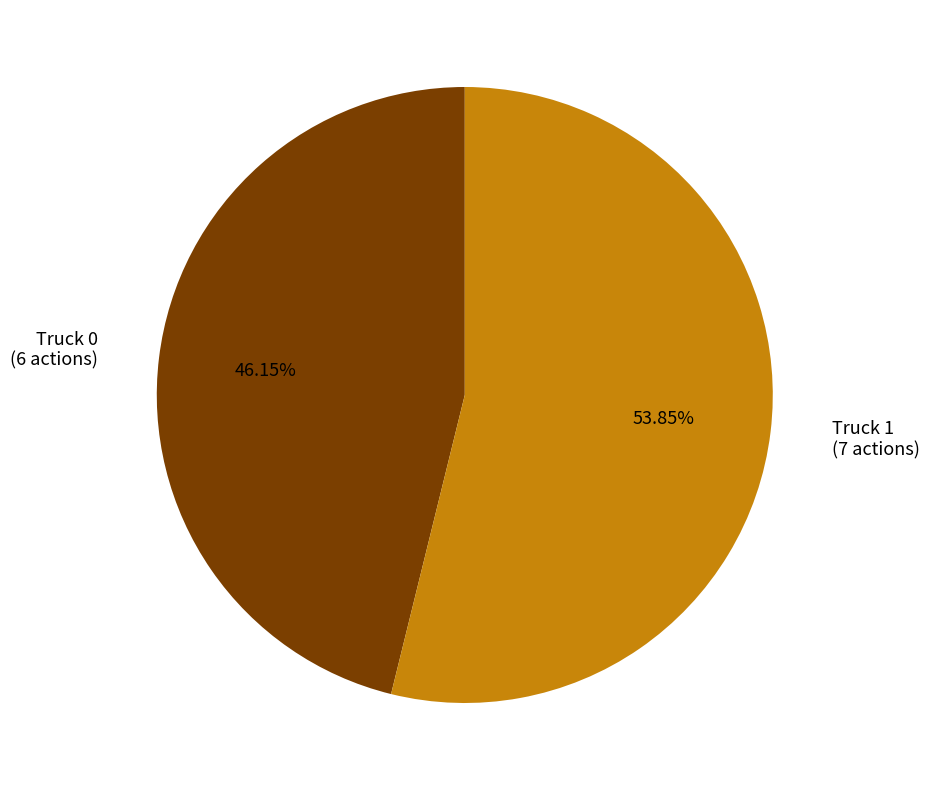

Does any single category account for the majority?

Yes